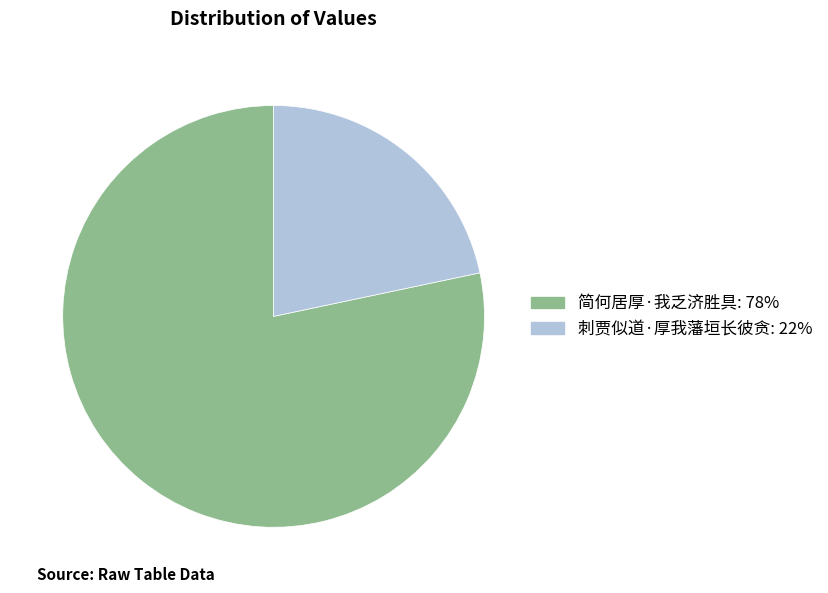

What is the ratio of the value at 简何居厚·我乏济胜具 to the value at 刺贾似道·厚我藩垣长彼贪?

3.6